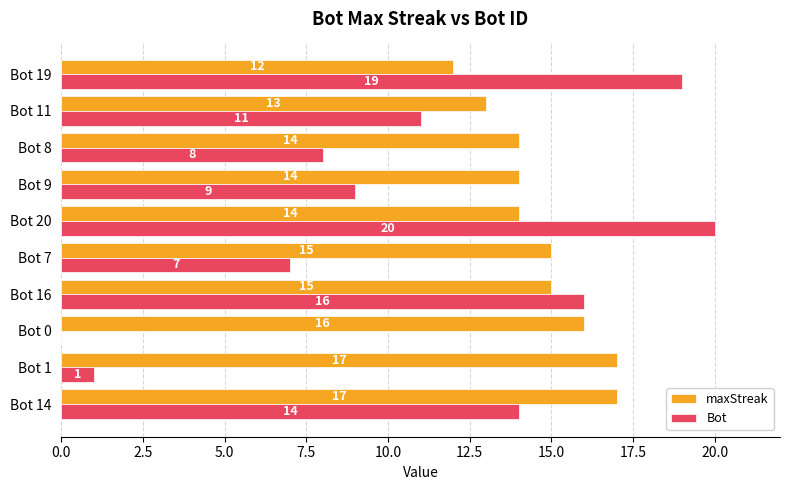

What is the sum of all Bot values?

105